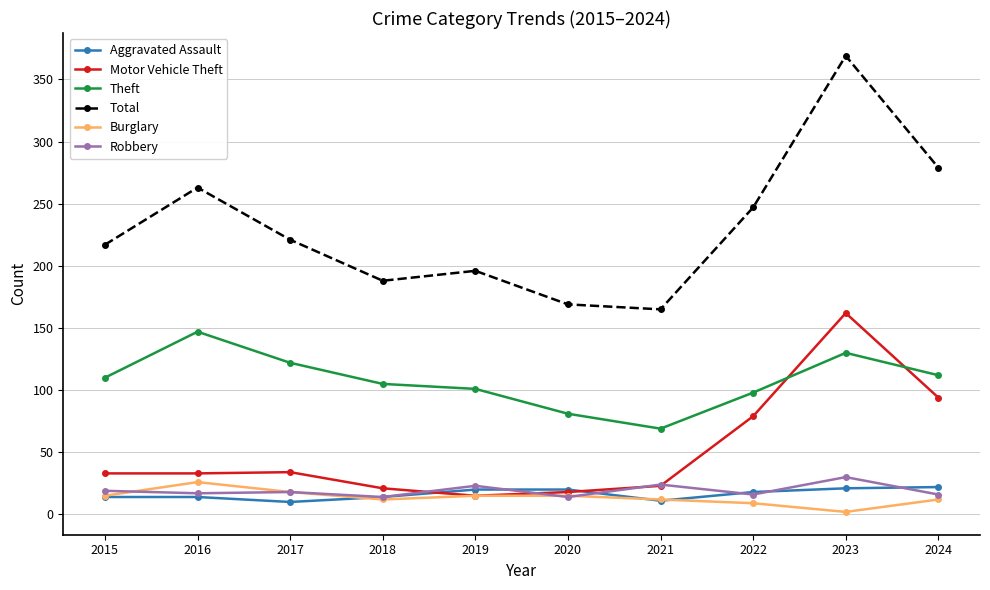

The Burglary series shows 9 at 2022. True or false?

True